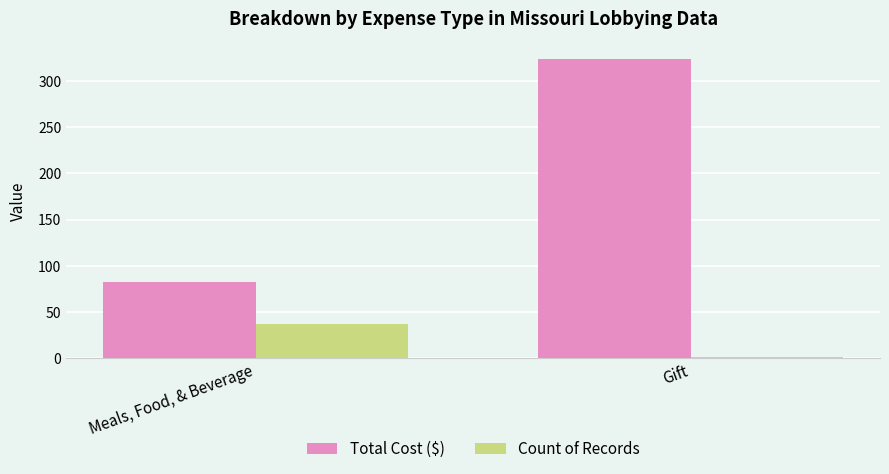

Which category has the highest value in the Total Cost ($) series?

Gift